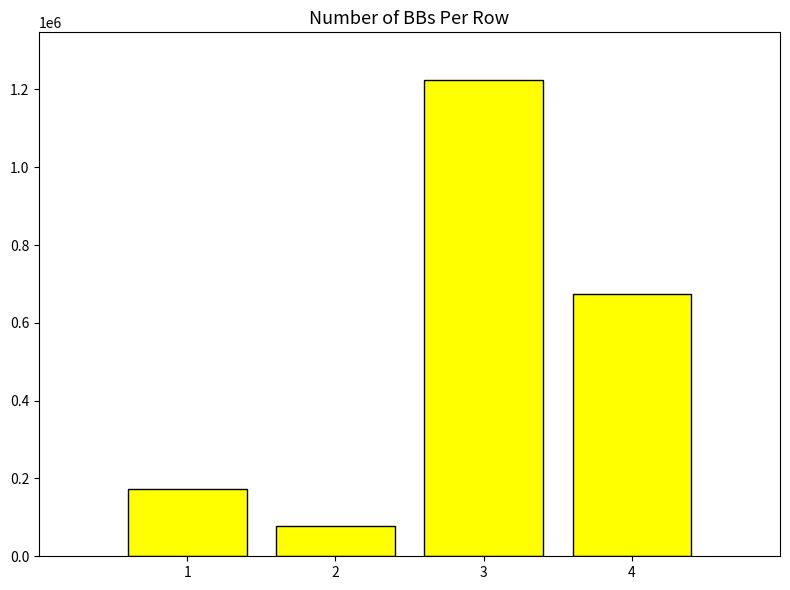

What value does the data have at 2, to the nearest 100?

77300